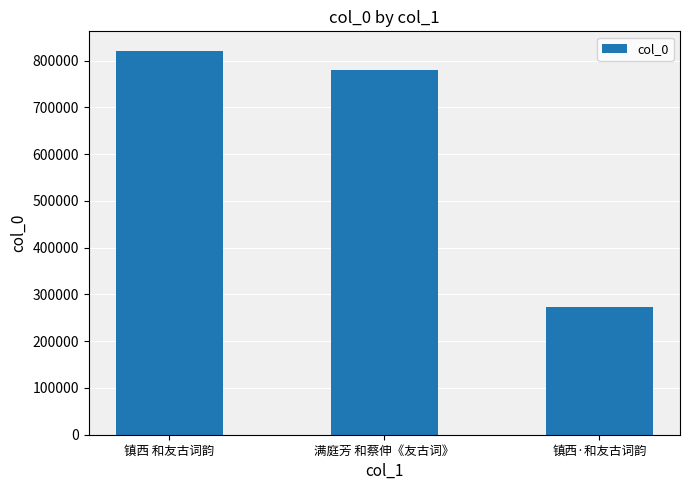

Does the chart contain stacked bars?

No